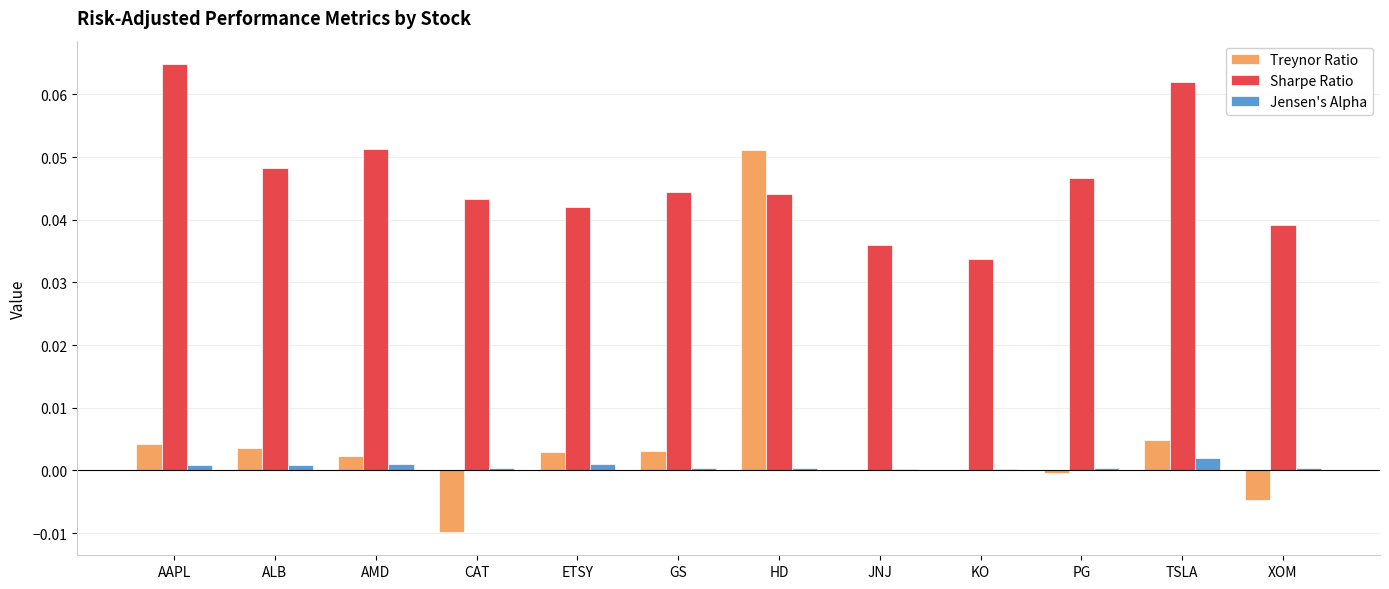

The value of Sharpe Ratio at XOM is 0.0. True or false?

True